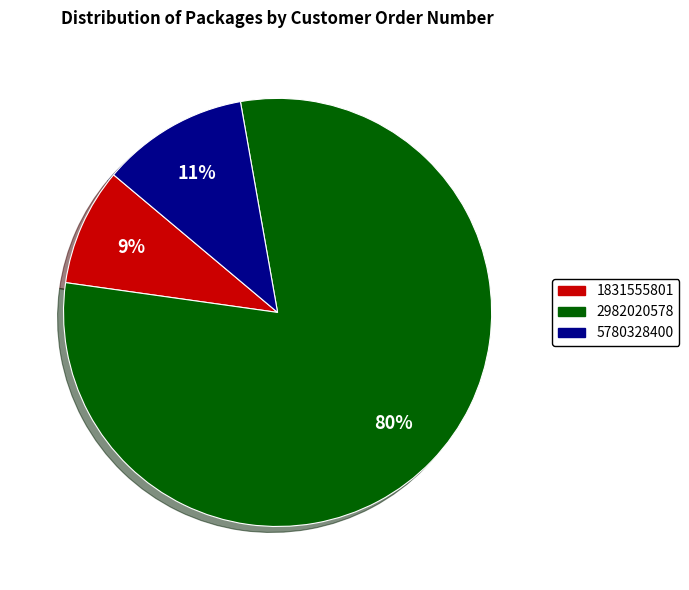

To the nearest percent, what is the difference between the 2982020578 and 1831555801 slice percentages?

71%